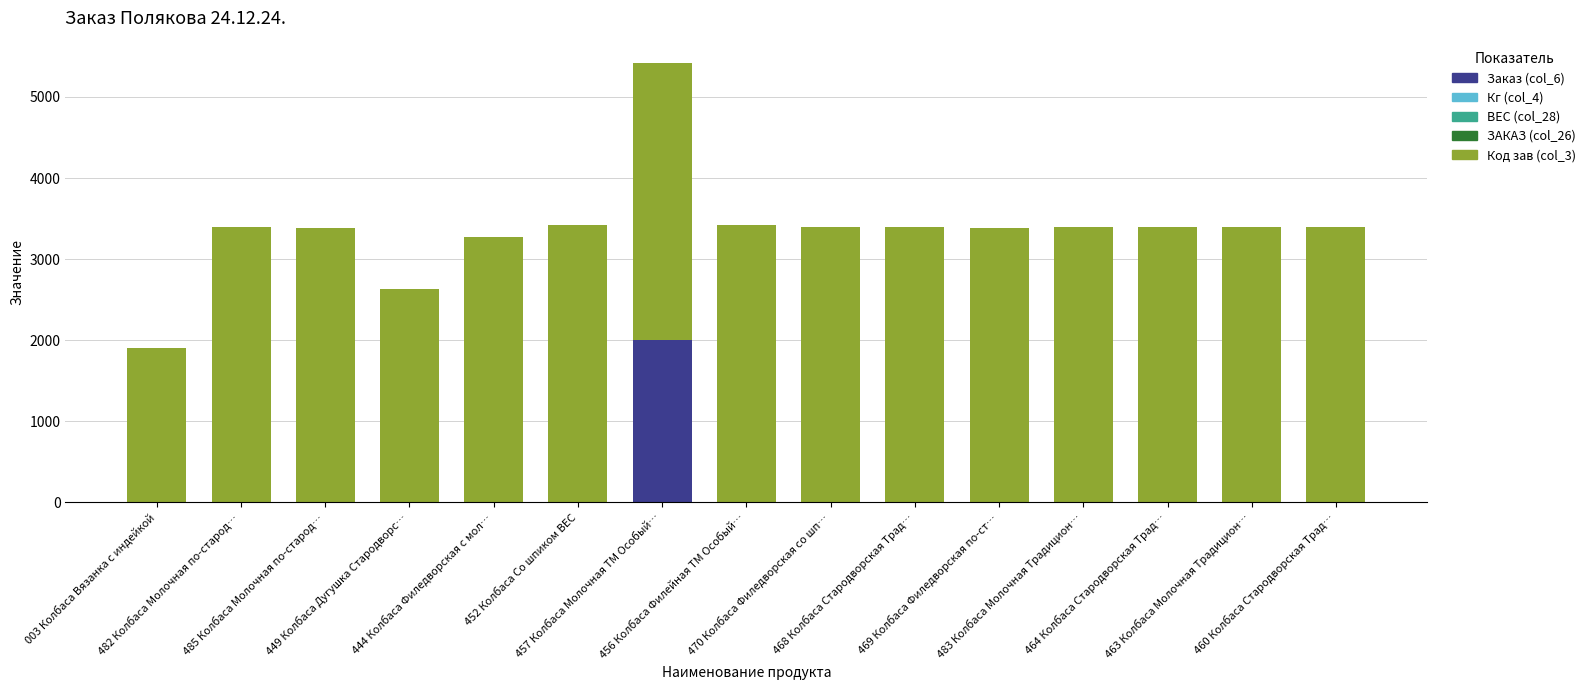

What is the sum of all Заказ (col_6) values?

2000.0